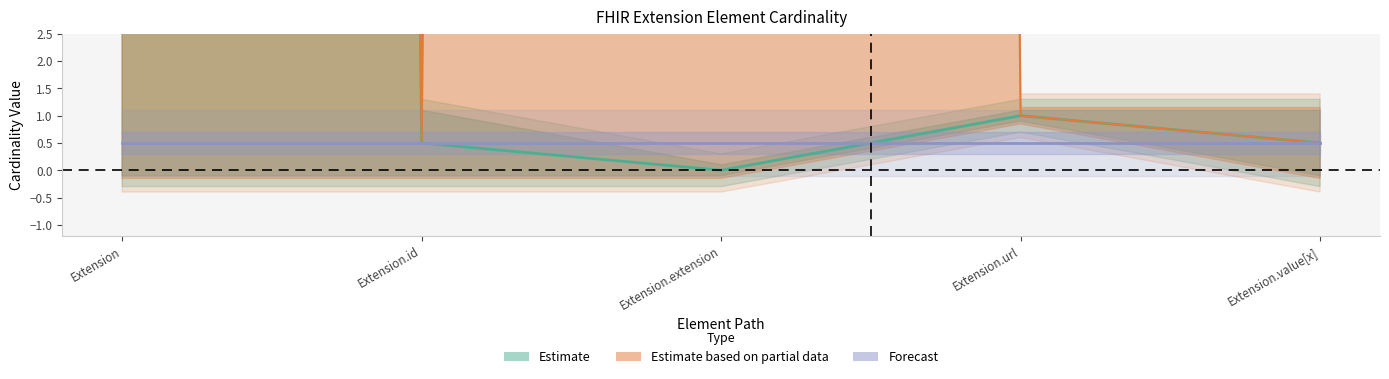

True or false: Base Max_numeric and Max_numeric cross at least once.

False